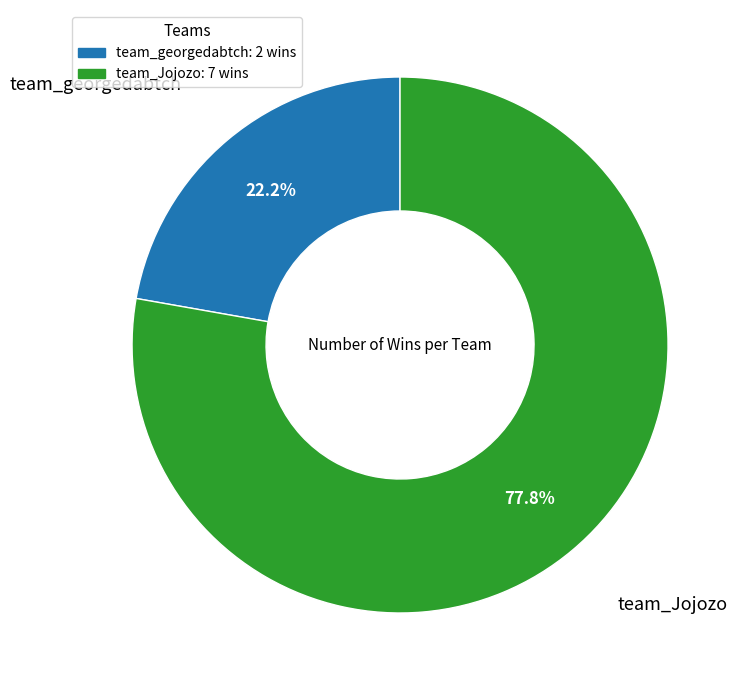

Count the number of slices in the pie.

2